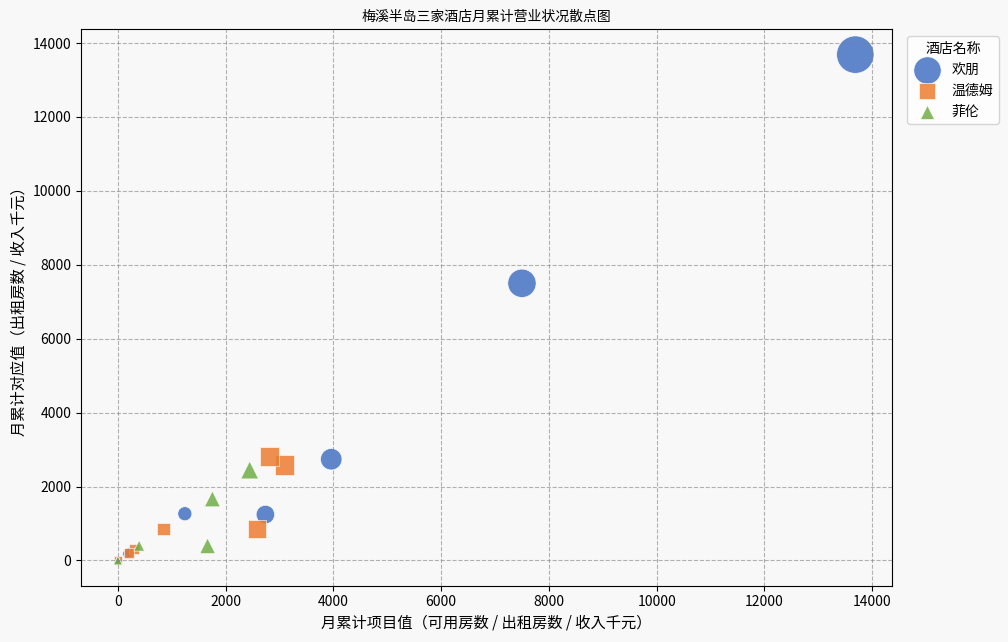

Which series reaches the maximum Y coordinate?

欢朋